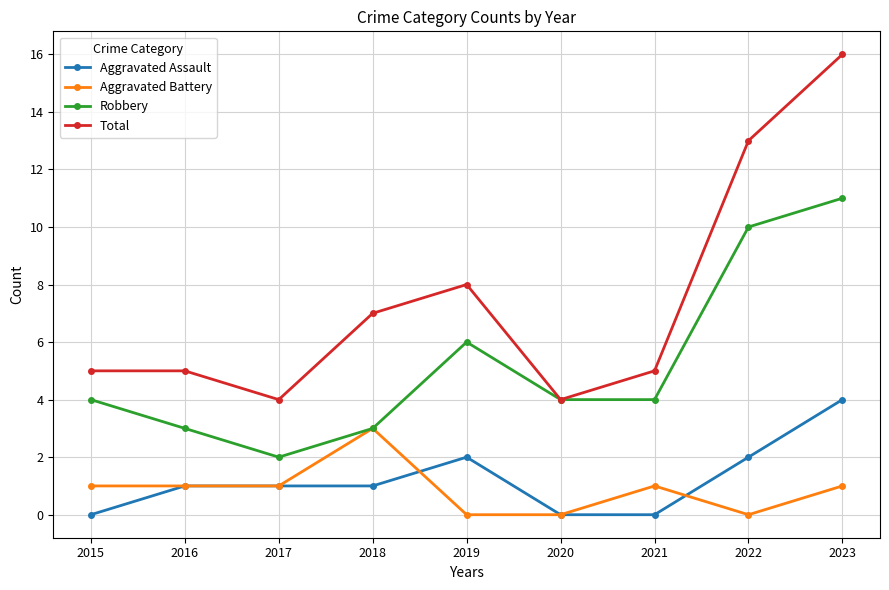

How many lines are shown in the chart?

4